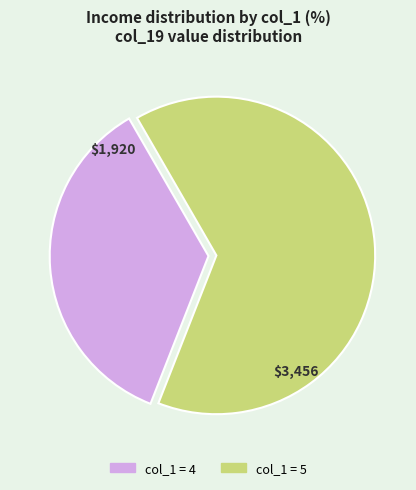

Does any single category account for the majority?

Yes